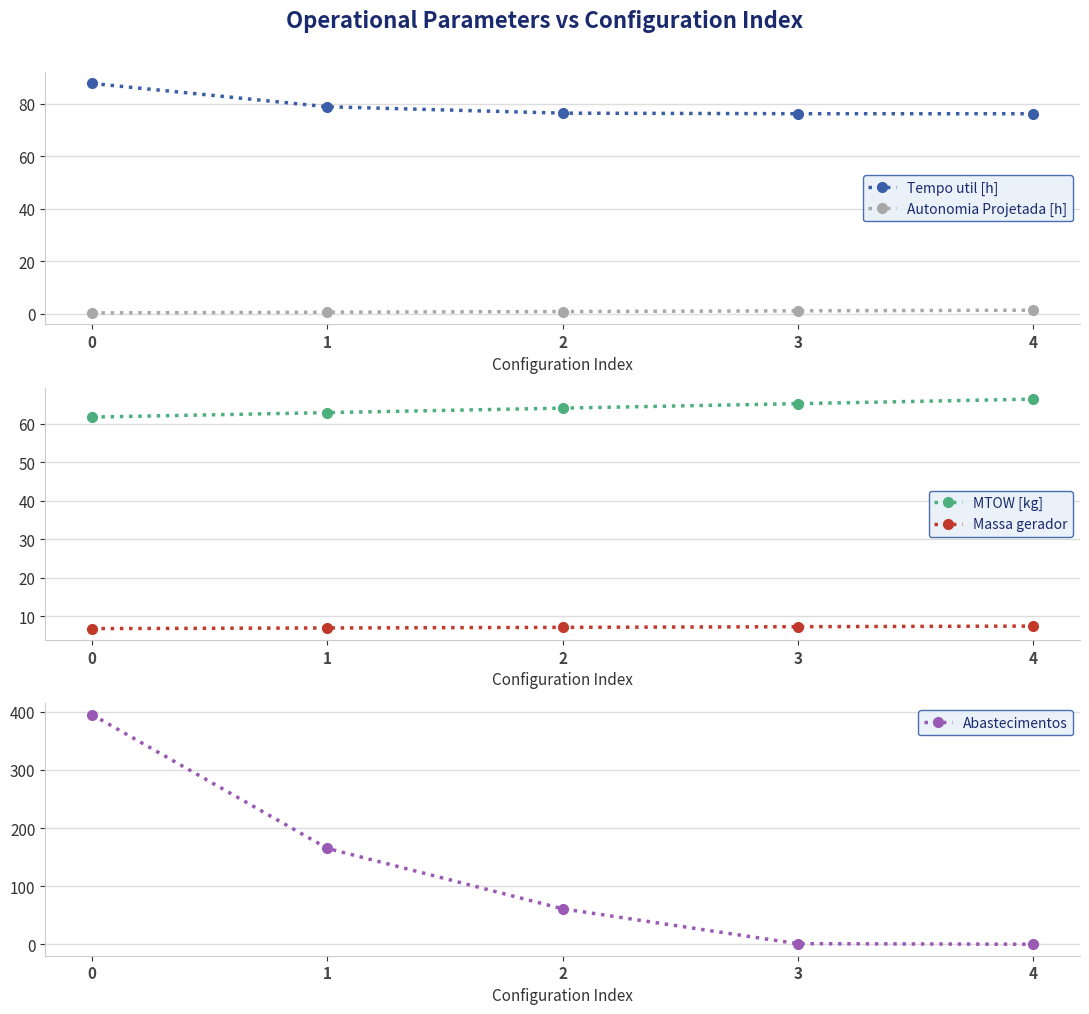

Between which two adjacent categories do Abastecimentos and MTOW [kg] first intersect?

1 and 2